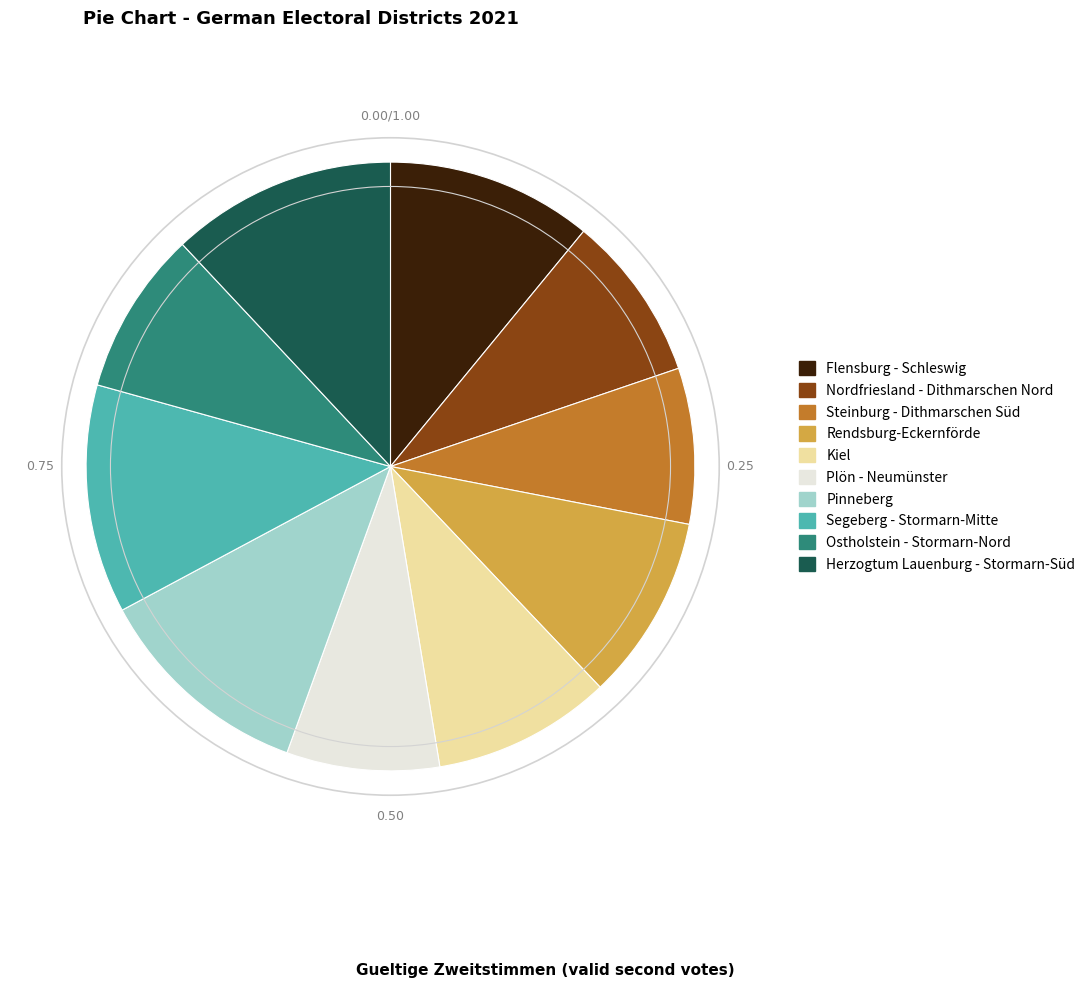

The Flensburg - Schleswig slice represents 4% of the pie. True or false?

False